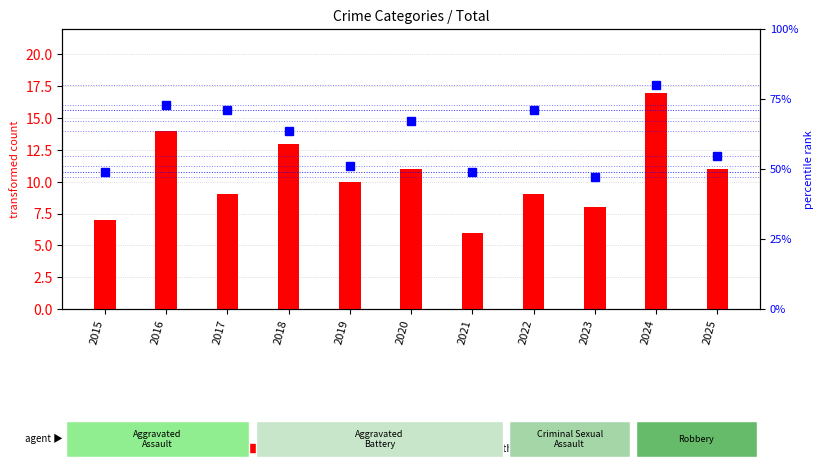

Does the chart contain stacked bars?

No